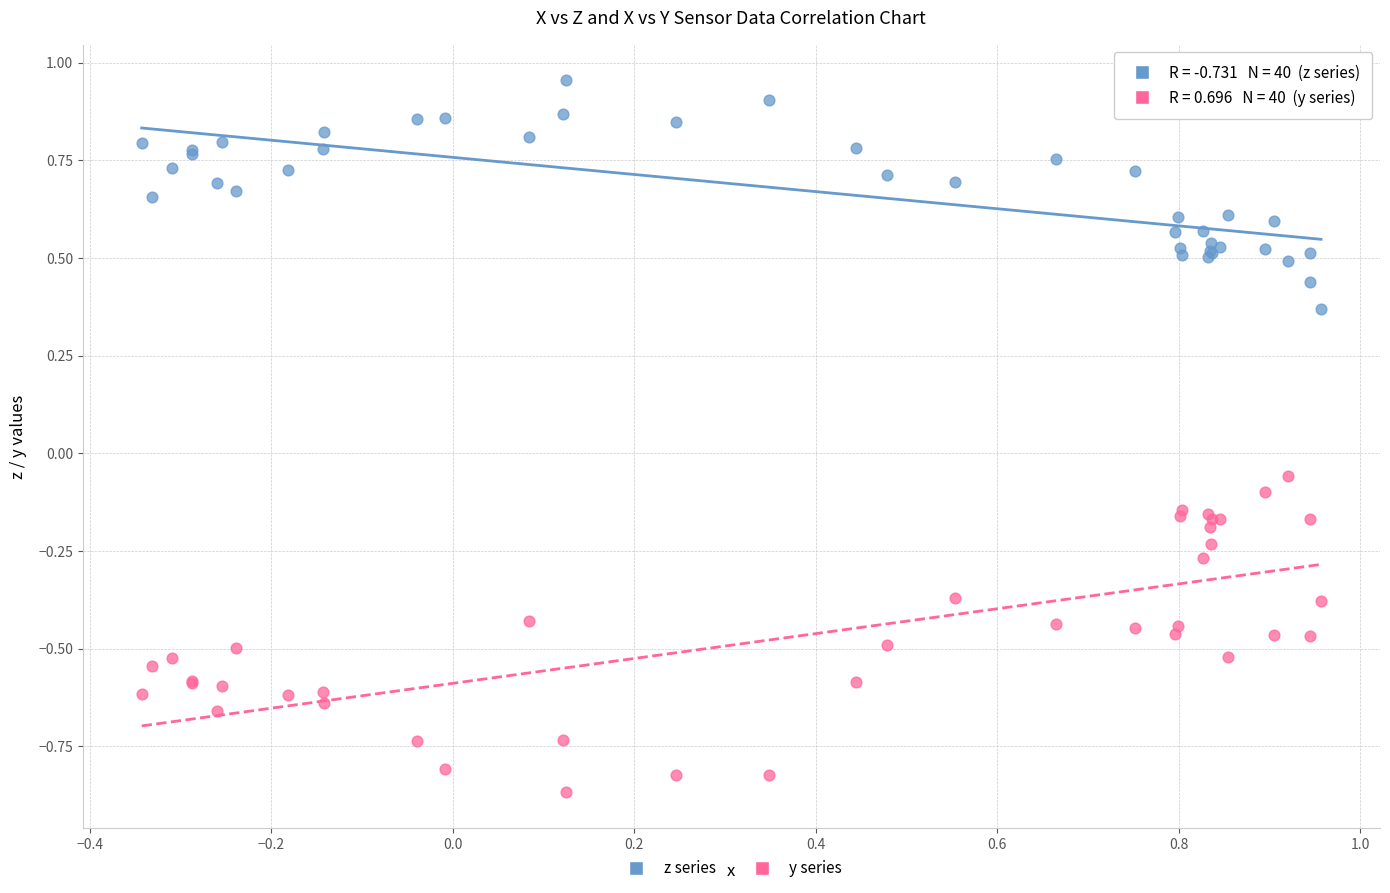

Which series has the widest spread of Y values?

y series